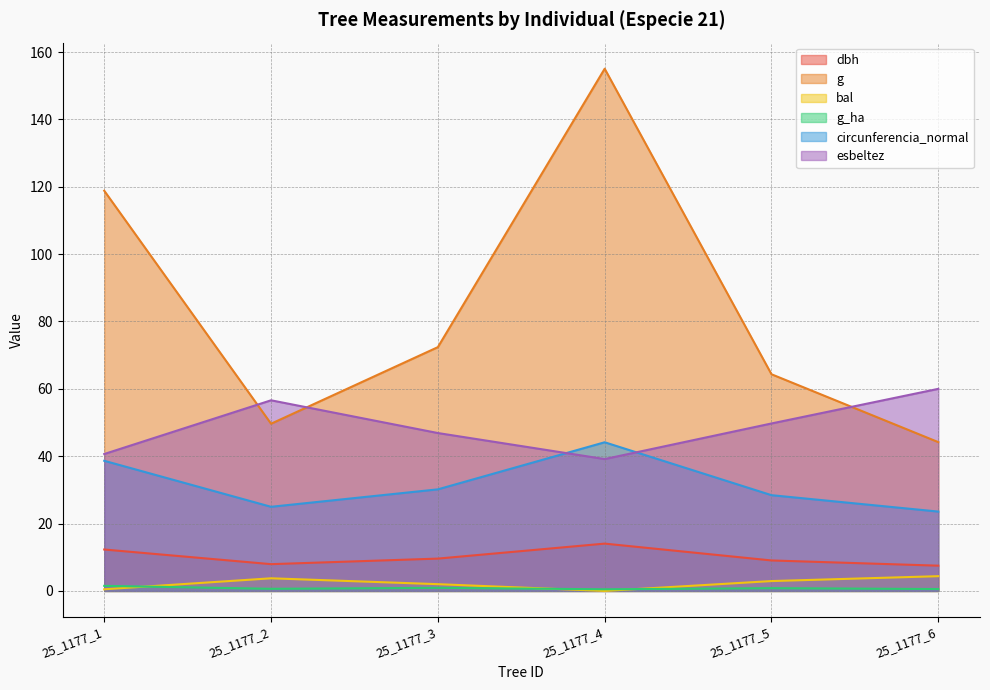

Between 25_1177_4 and 25_1177_5, which is larger?

25_1177_4